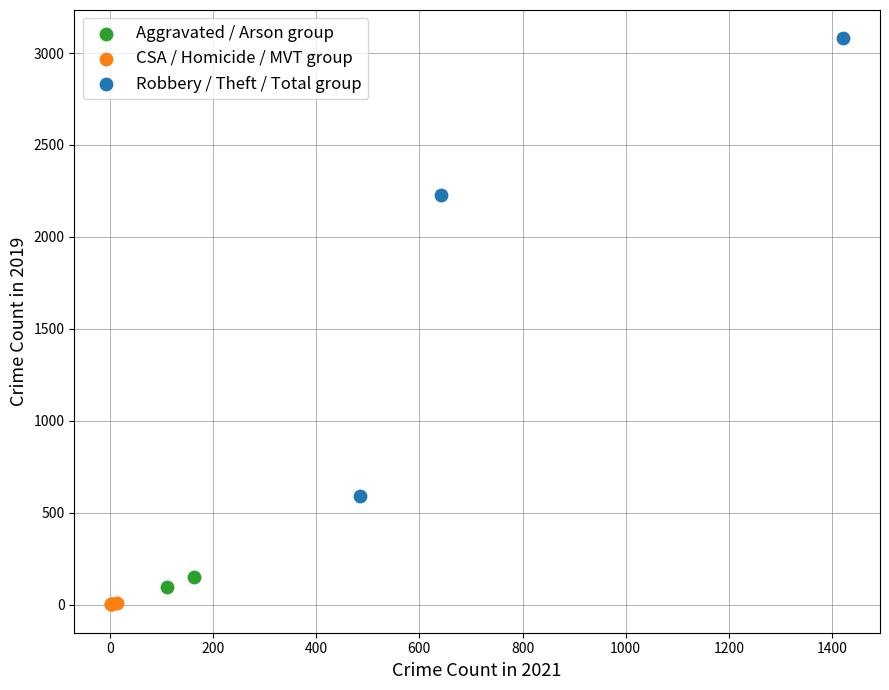

Which series has the widest spread of Y values?

Robbery / Theft / Total group